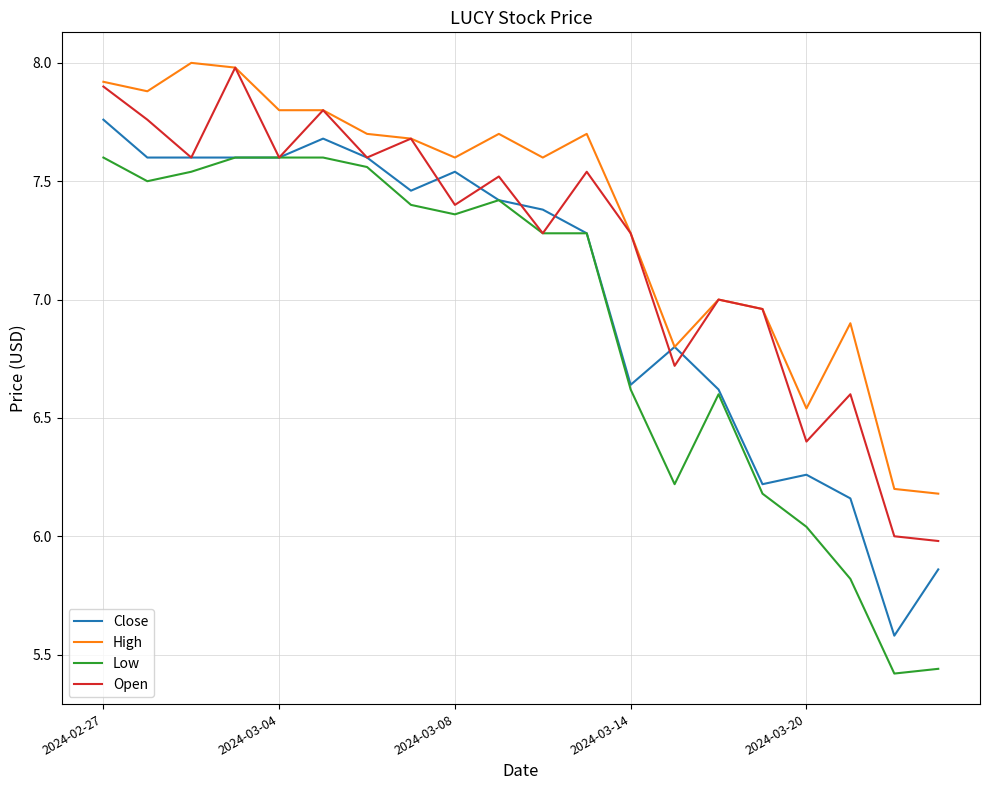

True or false: High and Low cross at least once.

False